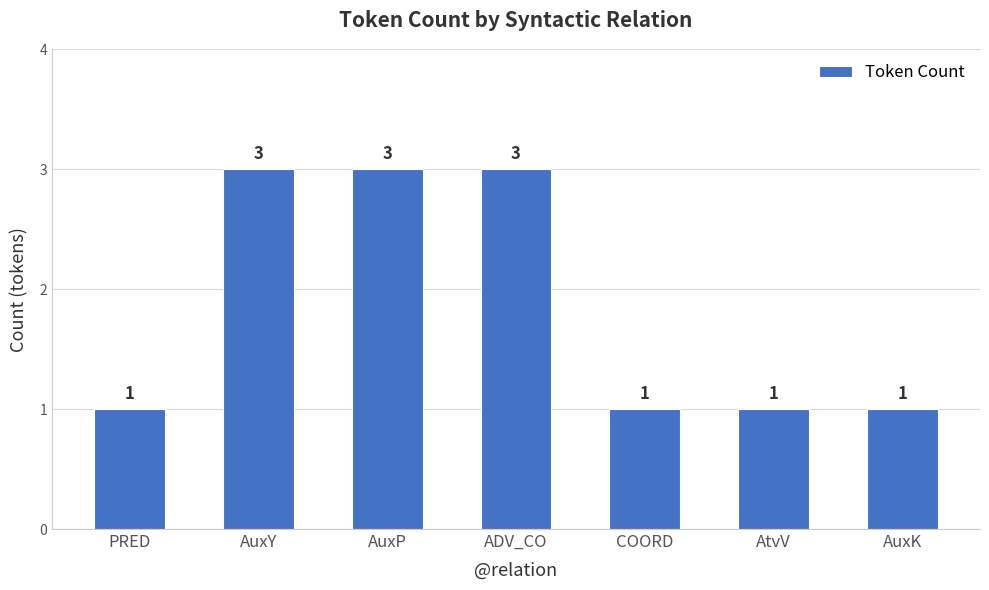

What is the difference between the second highest and second lowest values?

2